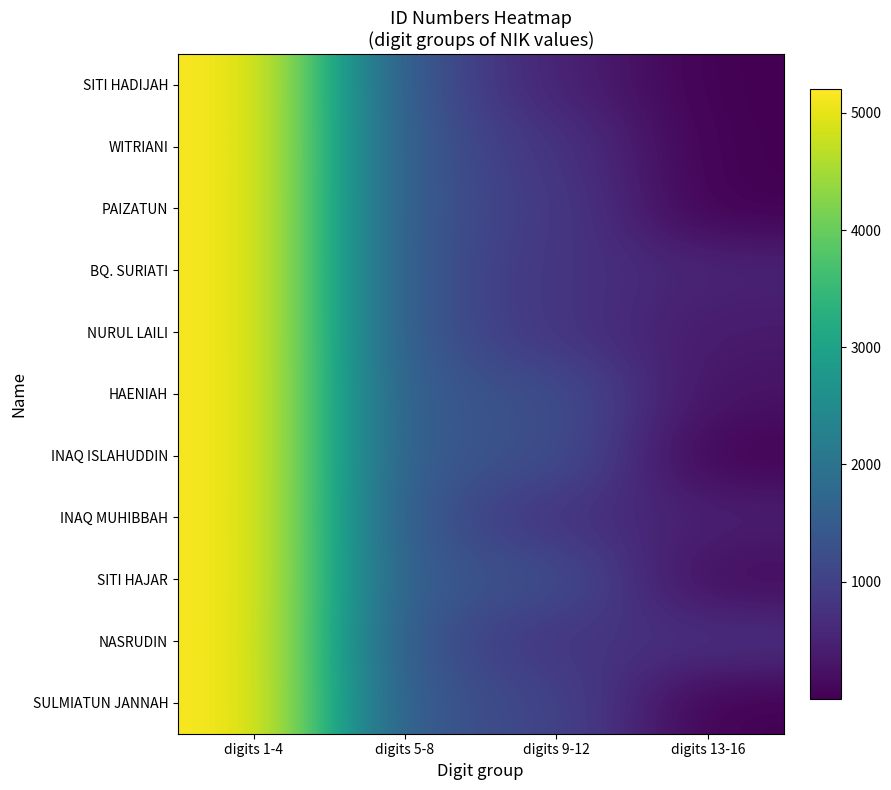

Which series has the largest range (max minus min)?

SITI HADIJAH